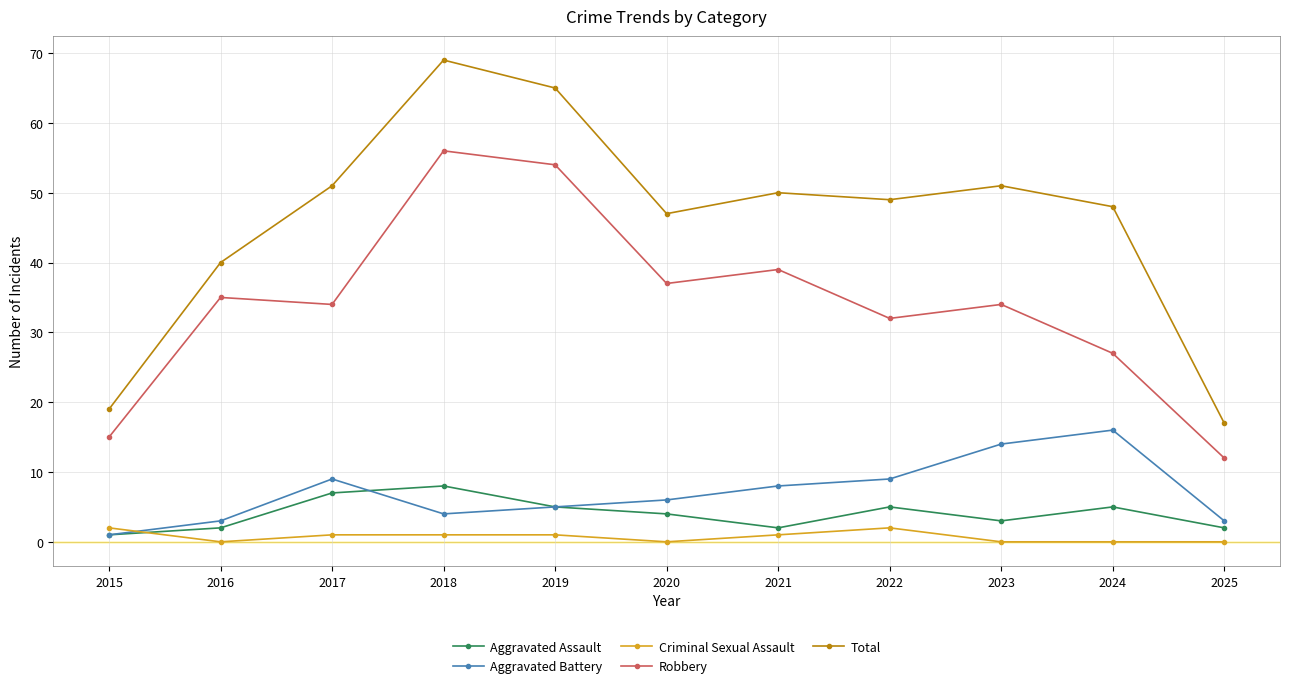

Where does the Aggravated Battery series first go above 6?

2017